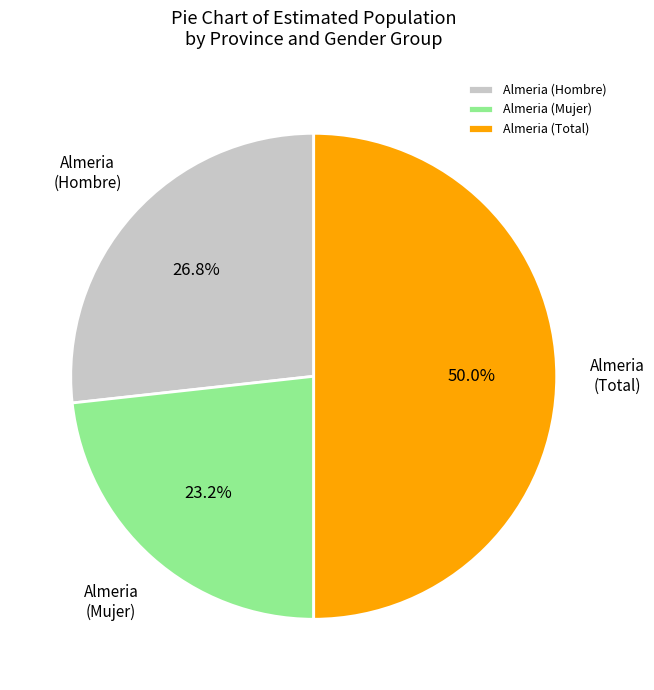

What is the largest slice in the pie chart?

Almeria (Total)